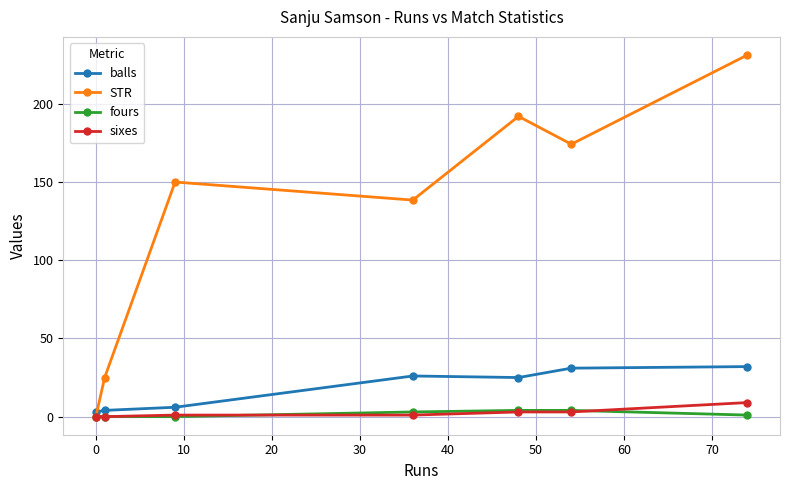

True or false: STR has more than 0 points higher than both neighbors.

True